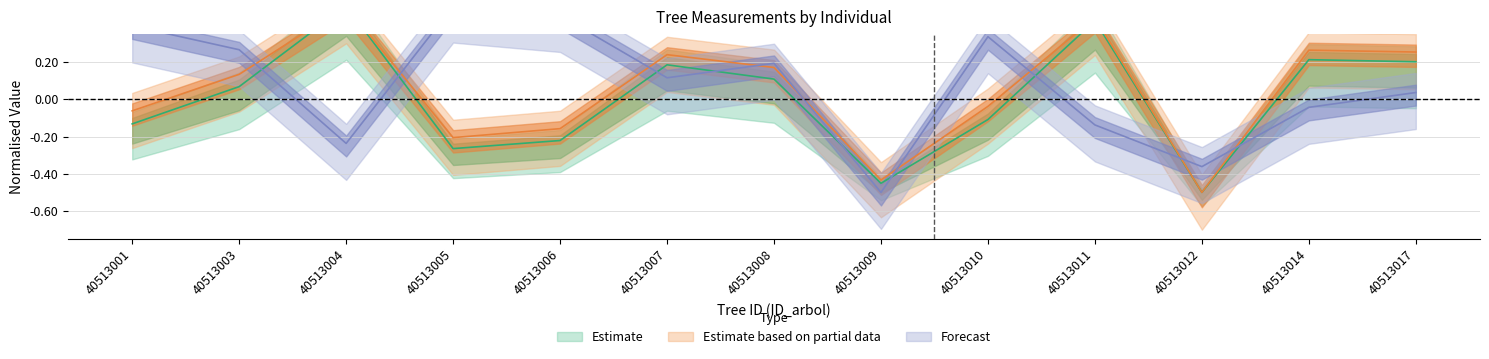

Reading left to right, extract all data points from this chart.

dbh: -0.1	0.1	0.5	-0.2	-0.2	0.2	0.2	-0.4	-0.0	0.4	-0.5	0.3	0.3
g: -0.1	0.1	0.5	-0.3	-0.2	0.2	0.1	-0.5	-0.1	0.4	-0.5	0.2	0.2
bal: 0.4	0.3	-0.2	0.5	0.4	0.1	0.2	-0.5	0.3	-0.1	-0.4	-0.0	0.0